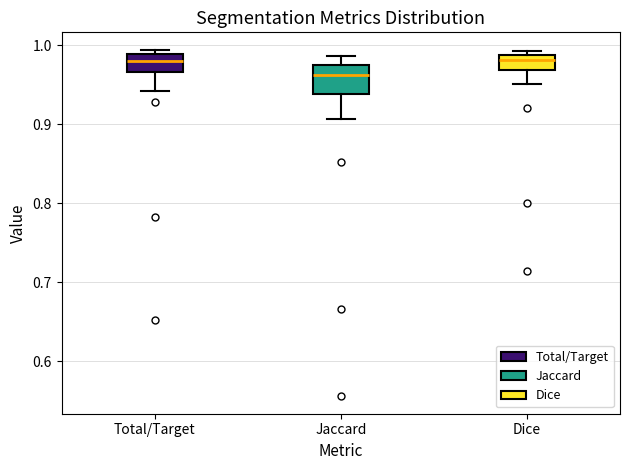

Where is the lower edge of the box for Total/Target on the y-axis? The values are not printed on the chart, so give them approximately, as read against the axis.

0.97